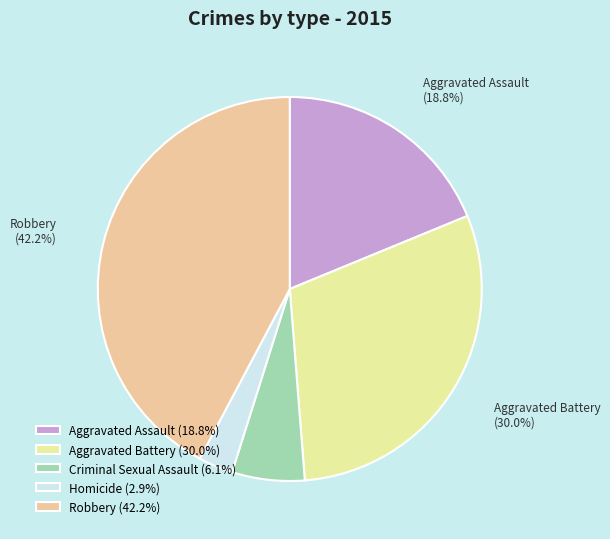

Which category has the biggest portion of the pie?

Robbery